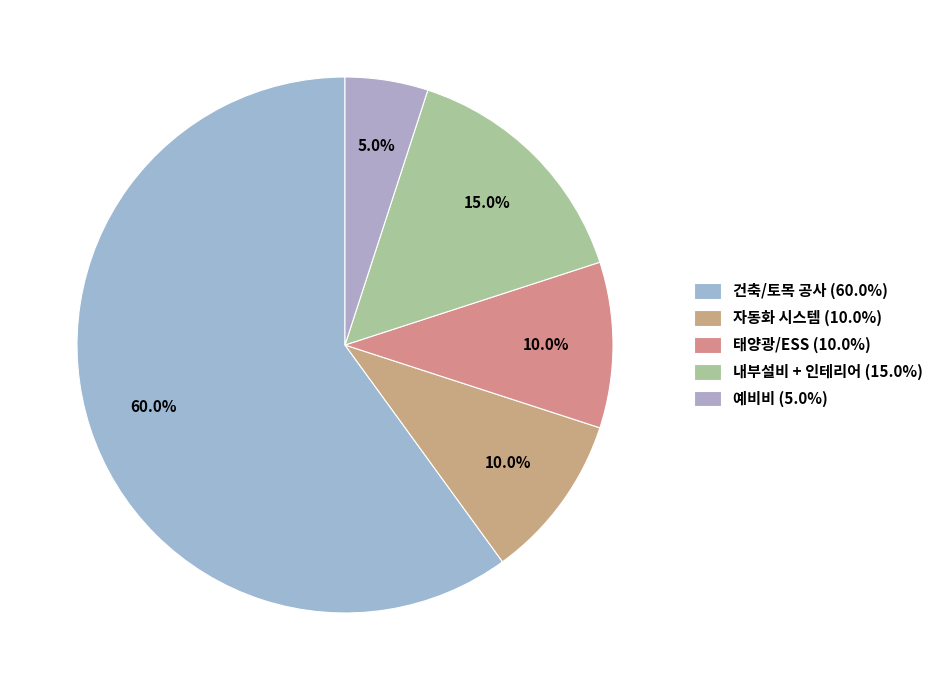

To the nearest percent, what portion does 내부설비 + 인테리어 represent?

15%